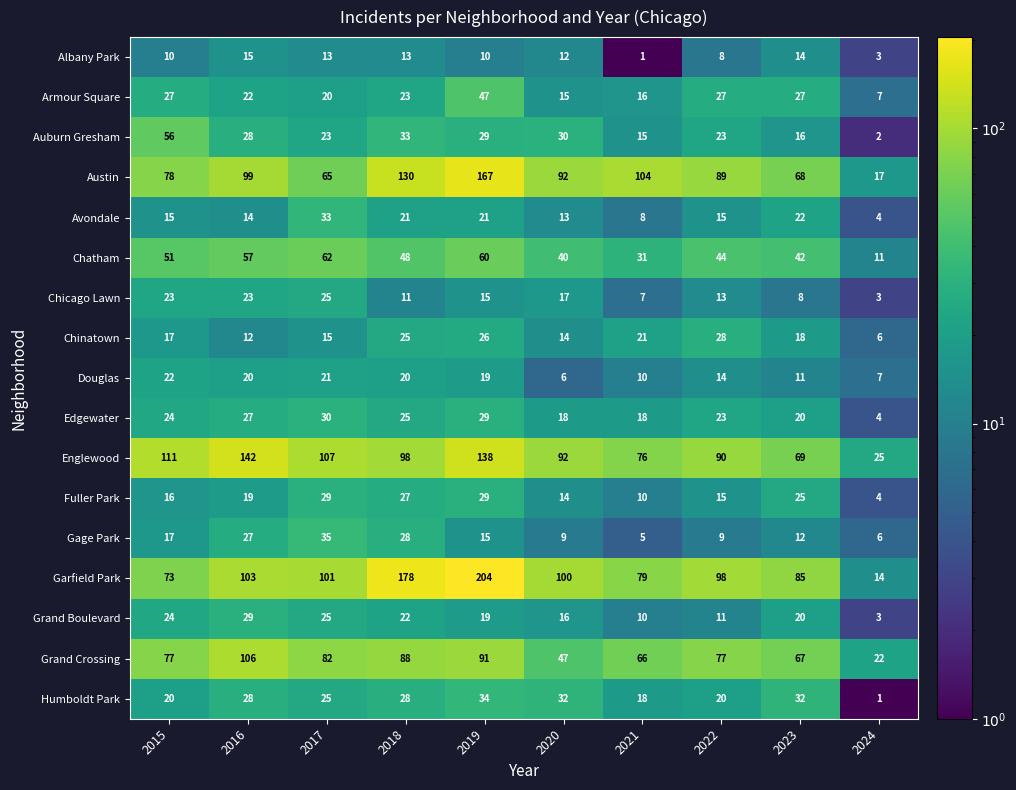

Where does the Gage Park series first go above 15?

2015